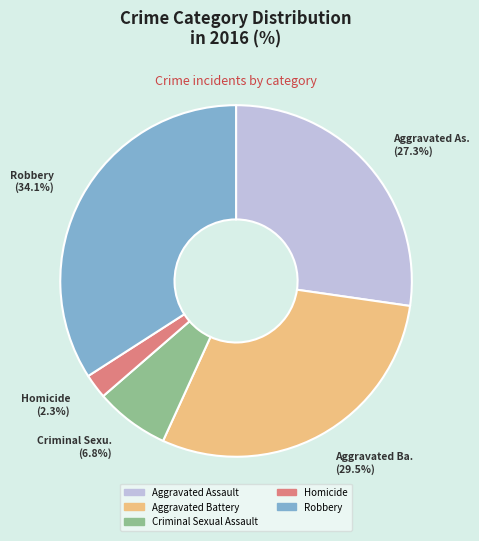

True or false: Criminal Sexual Assault accounts for 1% of the total.

False